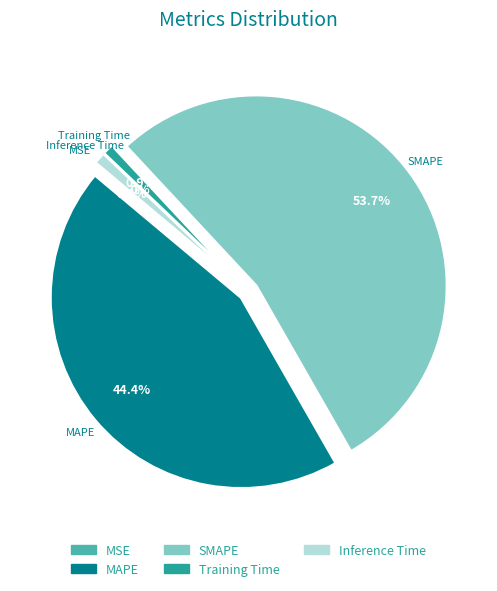

What percentage is the SMAPE slice, to the nearest percent?

54%